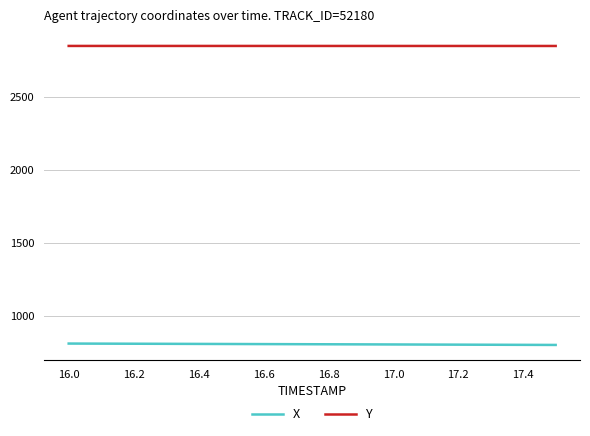

What is the difference between the maximum and minimum values in the X series?

9.5